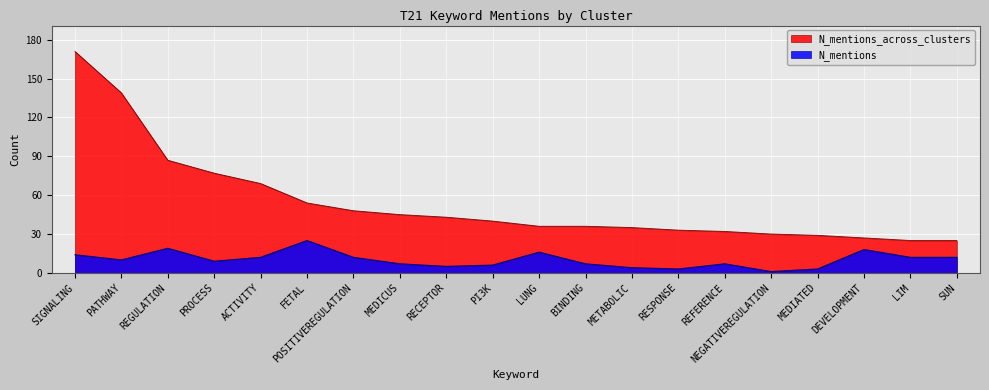

Which series has the largest total across all categories?

N_mentions_across_clusters